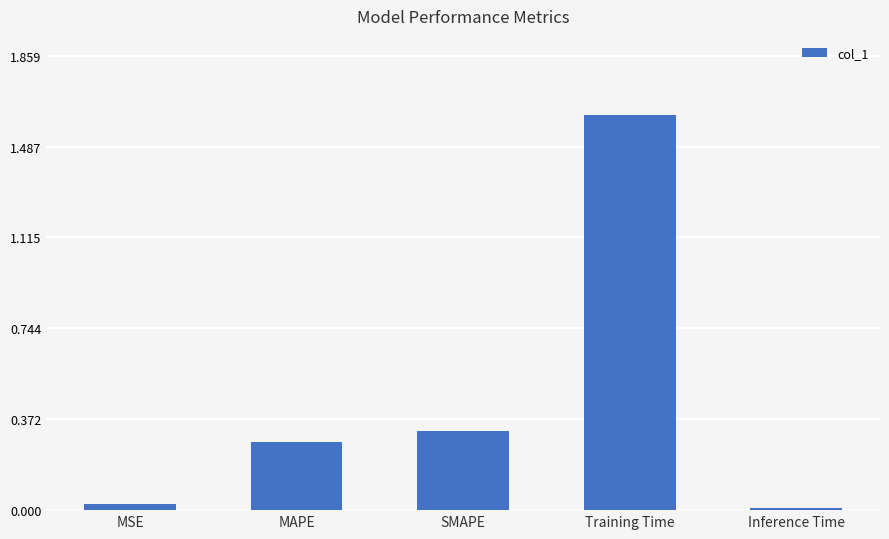

What is the difference between the maximum and minimum values?

1.6